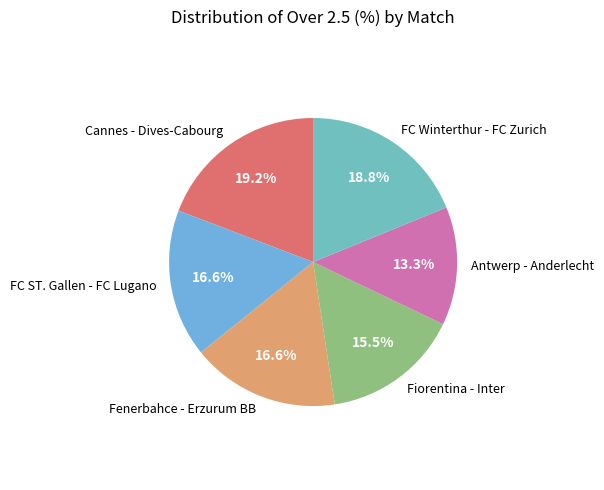

Which category has the smallest portion of the pie?

Antwerp - Anderlecht